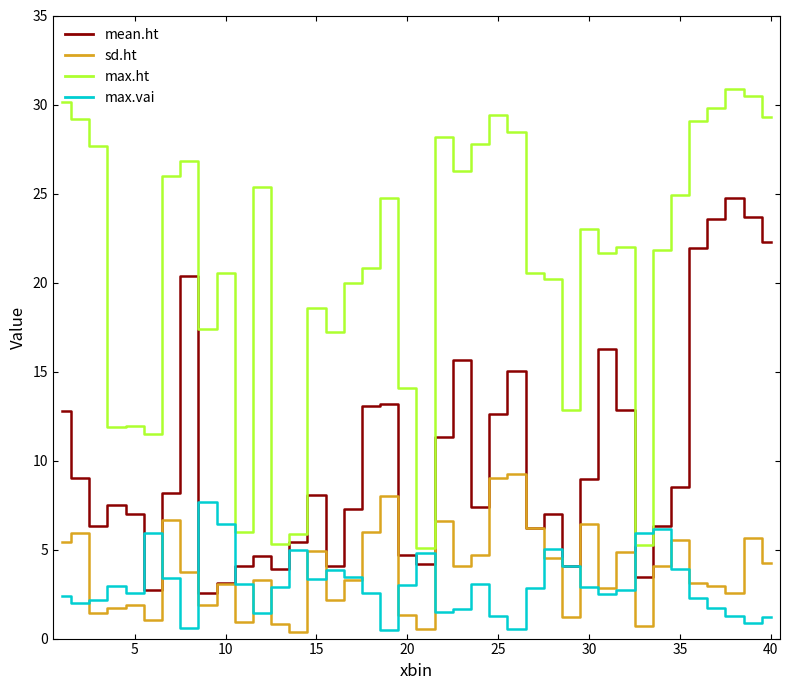

Rank the series by their maximum value, from lowest to highest.

max.vai, sd.ht, mean.ht, max.ht